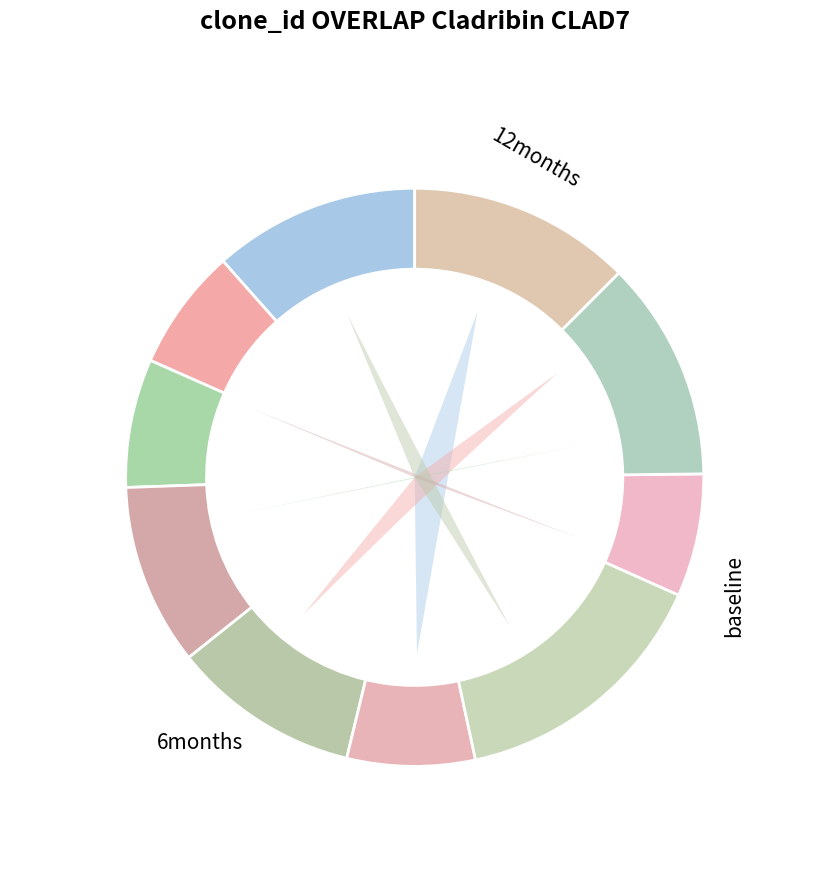

Does any single category account for the majority?

No